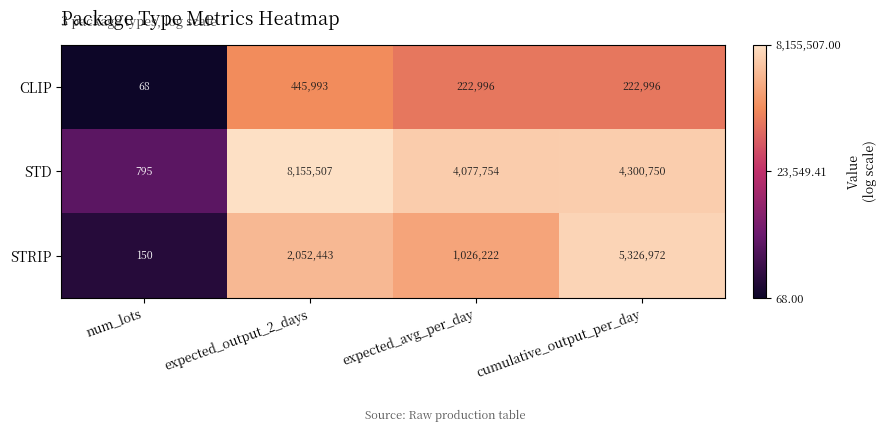

What is the difference between the highest and lowest values at num_lots?

727